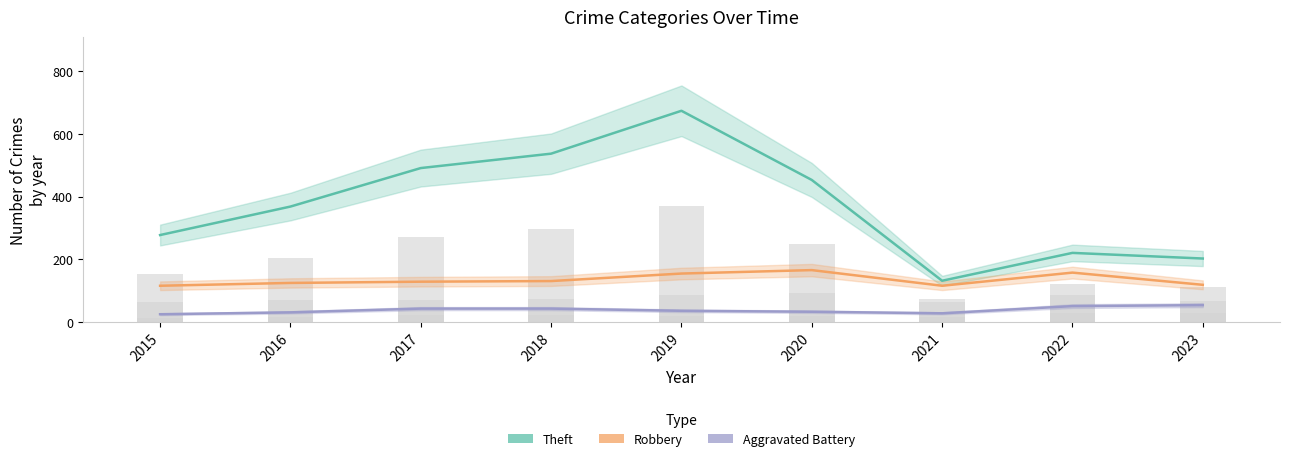

How many groups of bars are there?

9